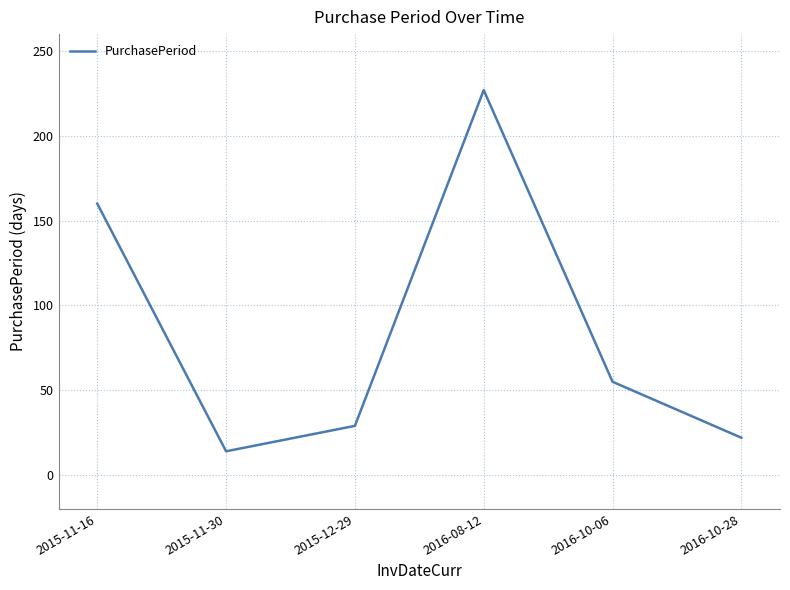

At which category does the data reach its first local valley?

2015-11-30